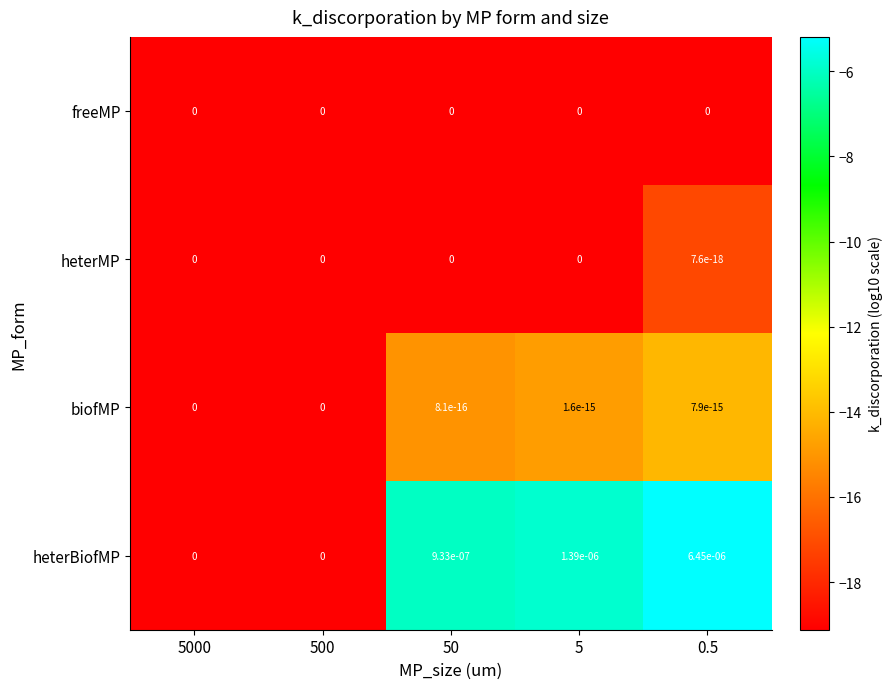

Which series changed the most between 5000 and 0.5?

heterBiofMP